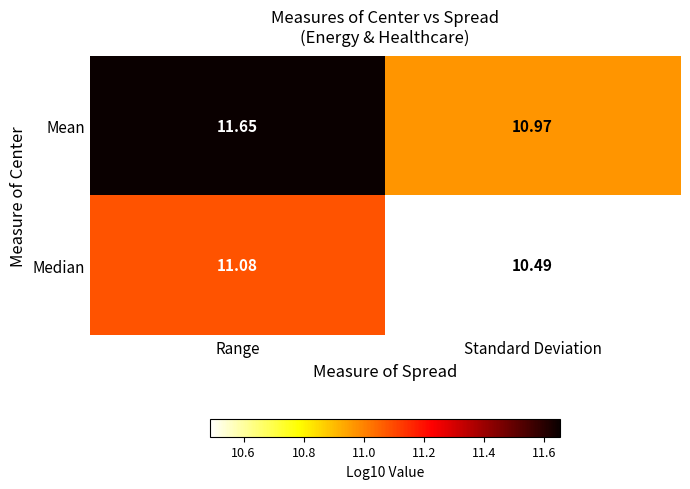

At which category does the chart reach its peak across all series?

Range